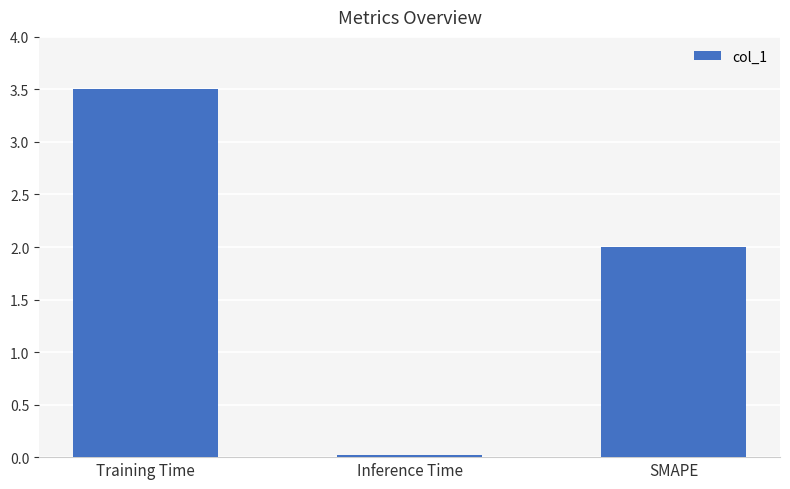

True or false: the data shows 2.0 at SMAPE.

True